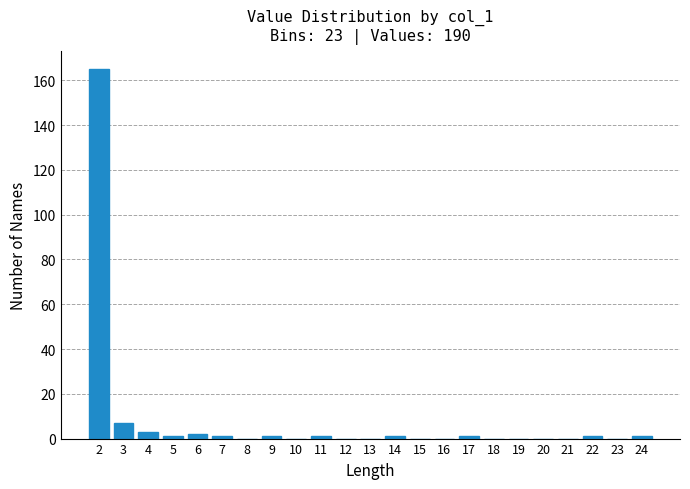

Reading left to right, transcribe all the data shown in this chart.

2=165	3=7	4=3	5=1	6=2	7=1	8=0	9=1	10=0	11=1	12=0	13=0	14=1	15=0	16=0	17=1	18=0	19=0	20=0	21=0	22=1	23=0	24=1